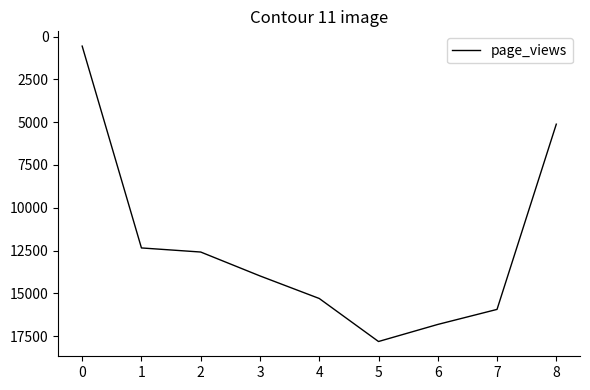

The chart shows a value of 13984 at 3. True or false?

True